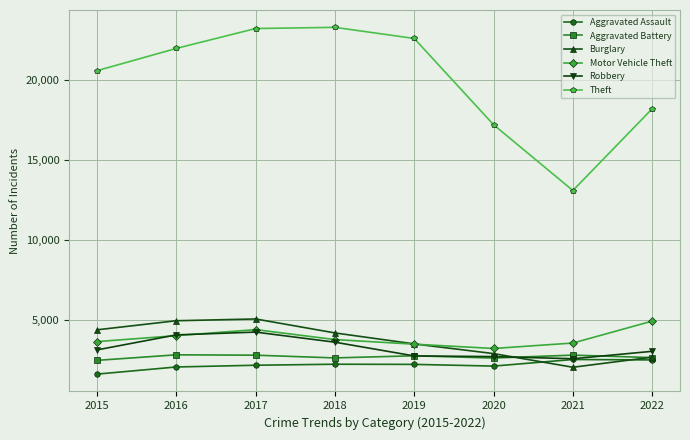

How many data points does each series have?

8